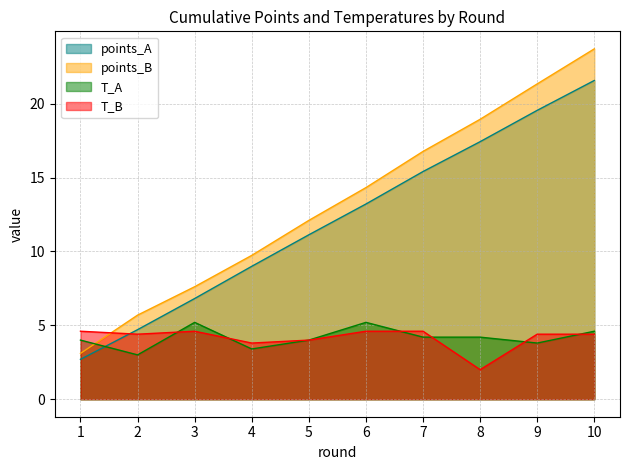

Rank the categories by points_B value from lowest to highest.

1, 2, 3, 4, 5, 6, 7, 8, 9, 10